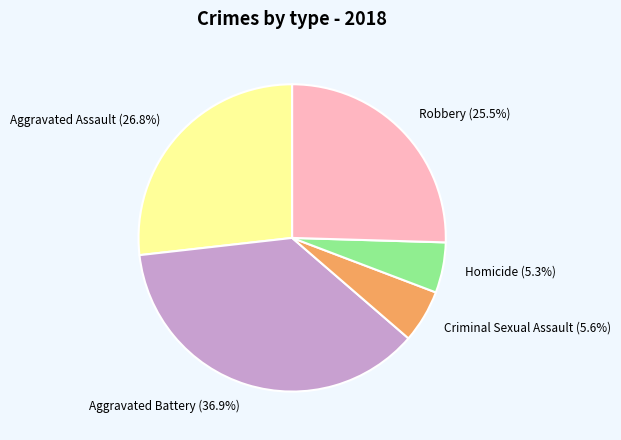

Approximately how many times larger is the value at Robbery (25.5%) compared to Homicide (5.3%)?

4.8